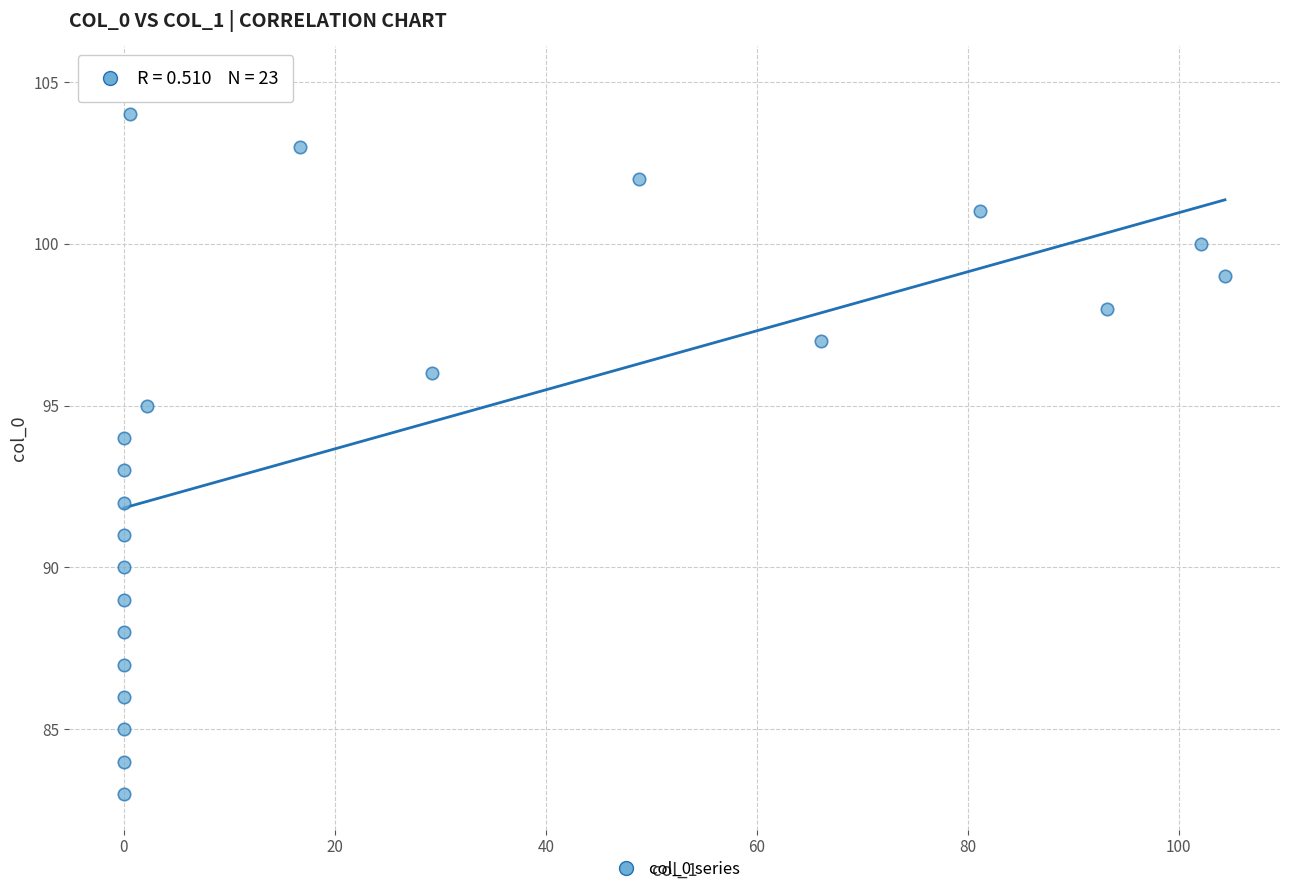

What is the range of Y values (max minus min)?

22